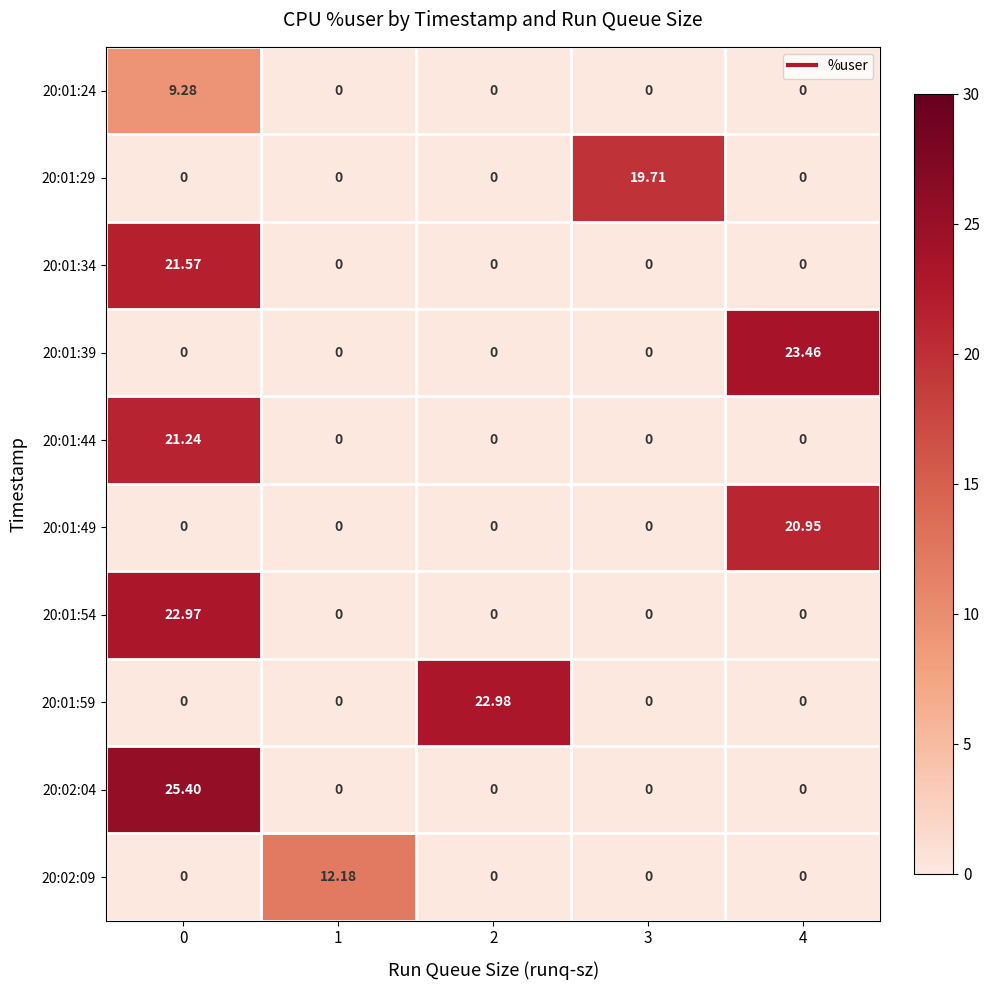

Count the number of data series in this chart.

10